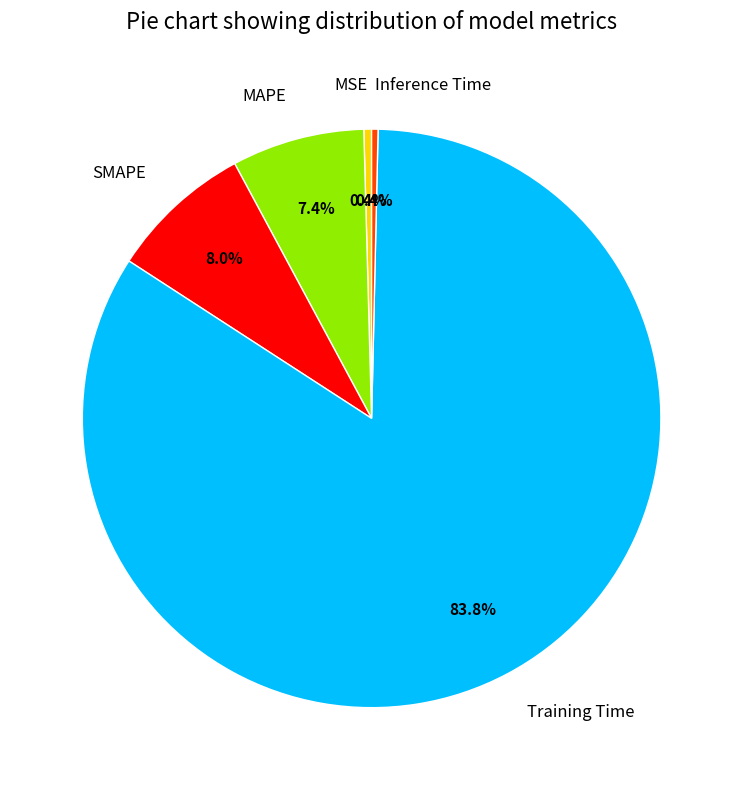

To the nearest percent, what is the average slice percentage?

20%